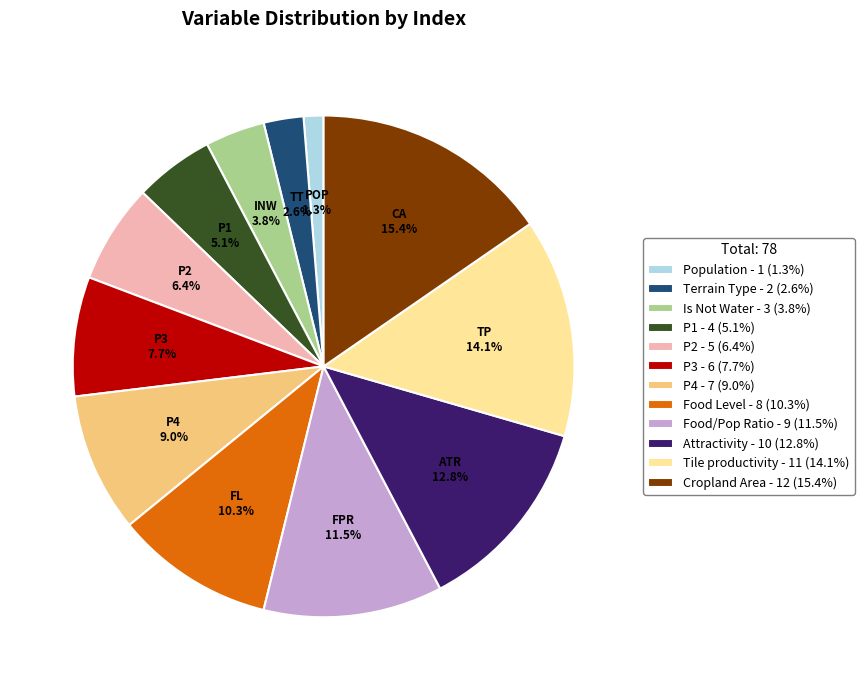

Is there any slice that represents more than half of the pie?

No